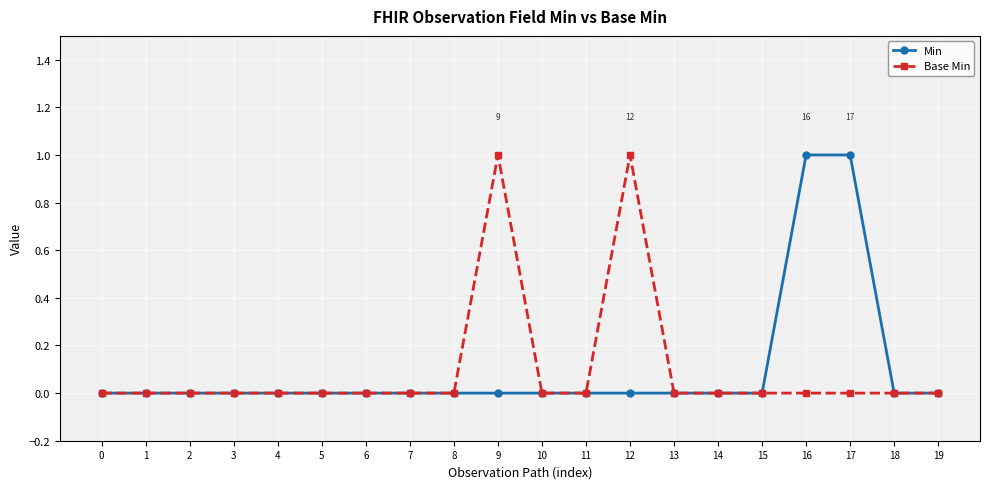

What is the difference between the maximum and minimum values in the Min series?

1